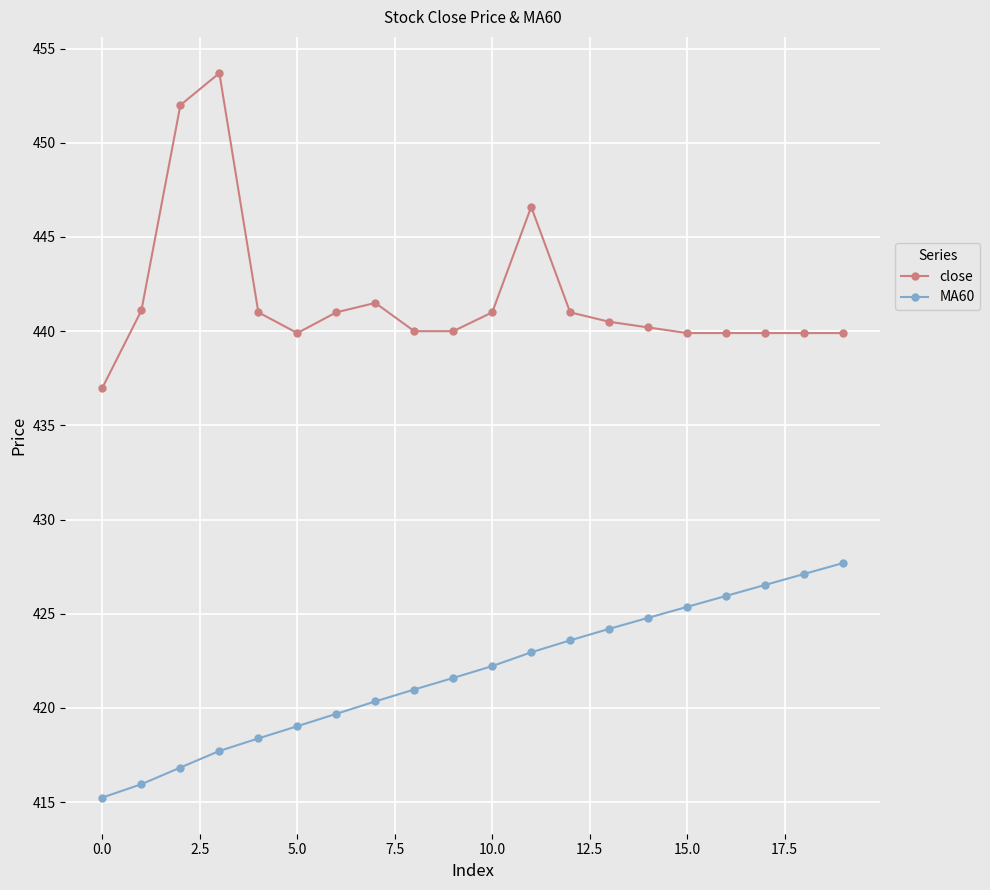

What is the value of the close point at the 14th from the left?

440.5